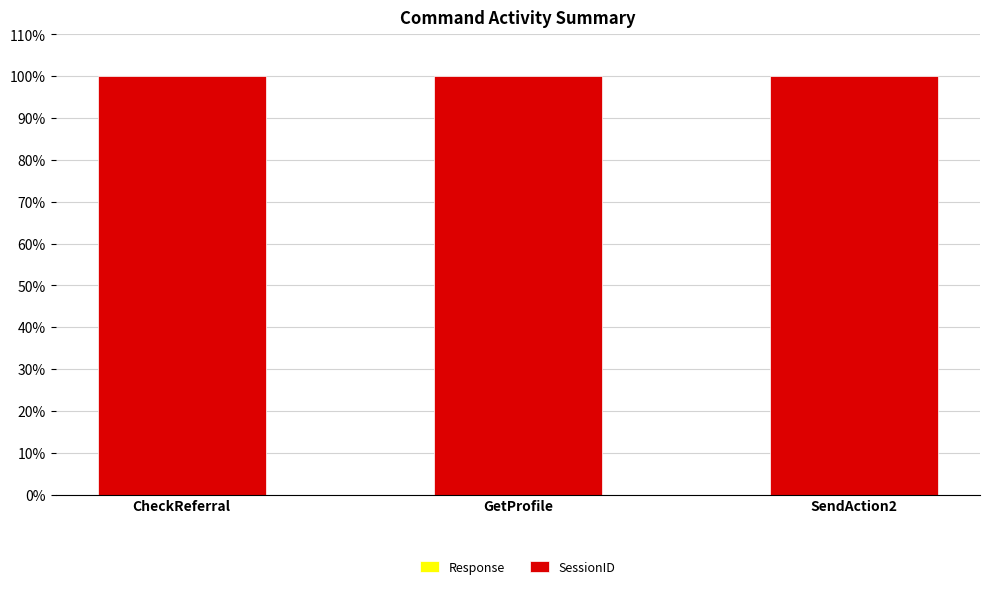

At which label is SessionID closest to 99?

CheckReferral